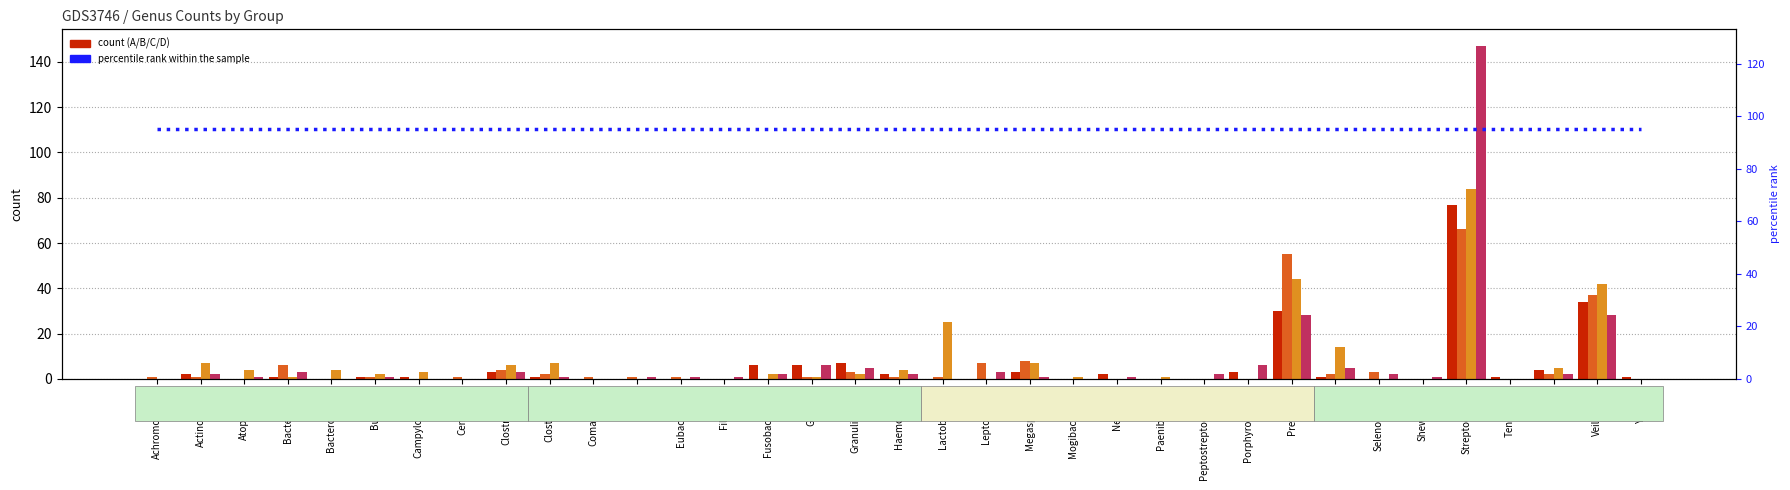

Which has a higher value, Actinomyces or Comamonas?

Actinomyces